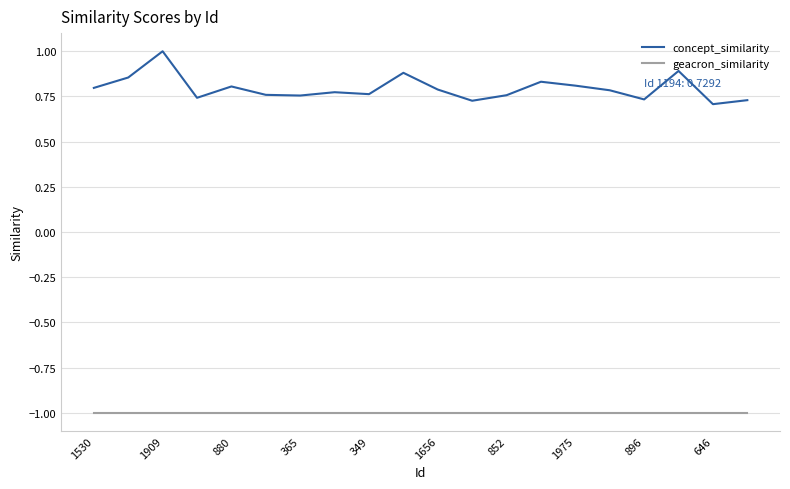

True or false: concept_similarity and geacron_similarity intersect in this chart.

False